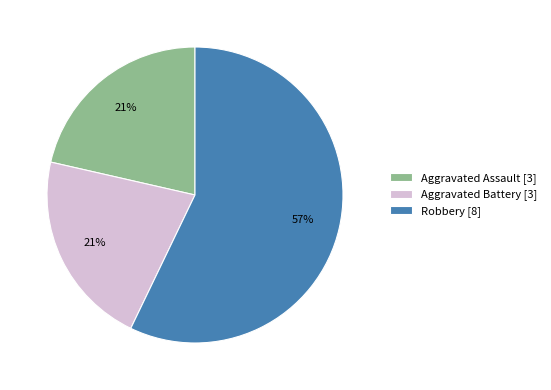

Between Aggravated Battery [3] and Robbery [8], which is larger?

Robbery [8]